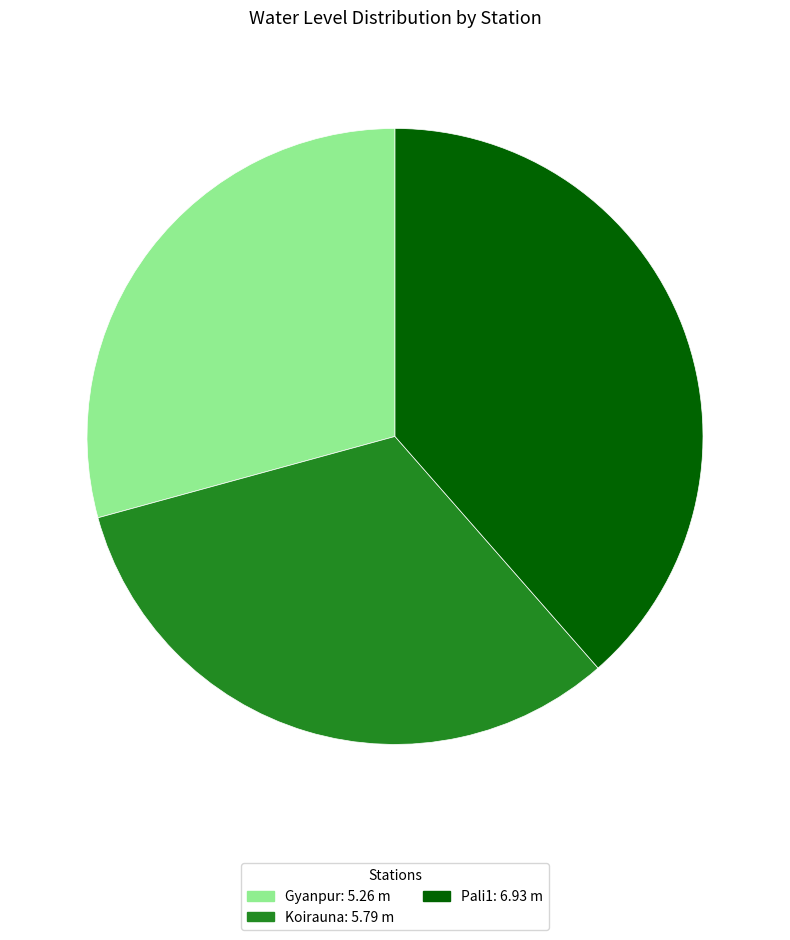

How many segments does this pie chart have?

3